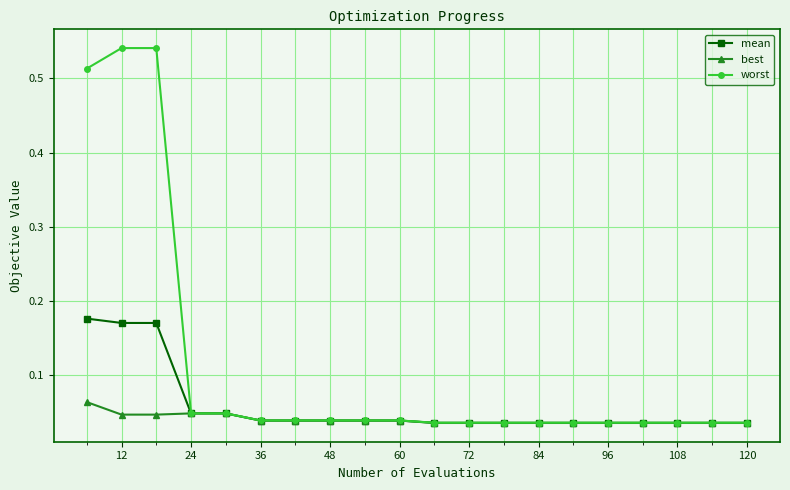

At how many categories does at least one series exceed 0?

20